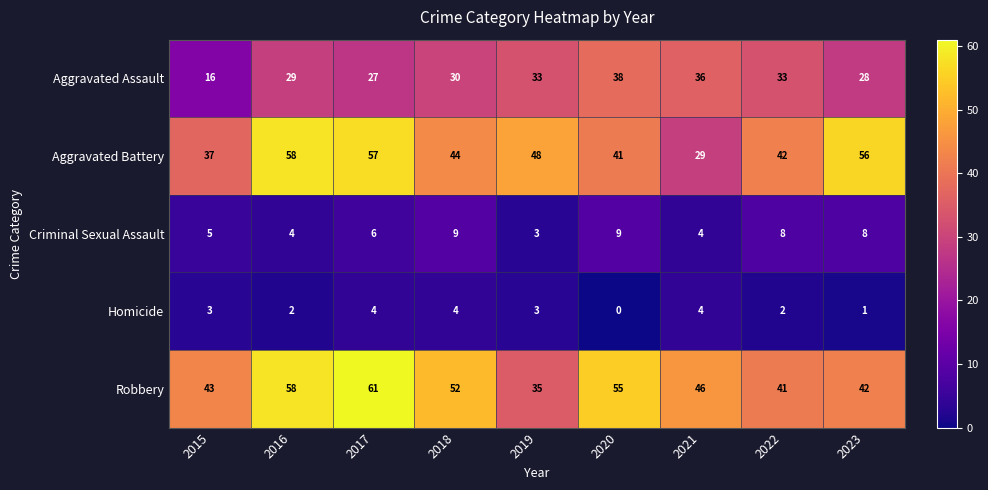

How many distinct data groups are displayed?

5